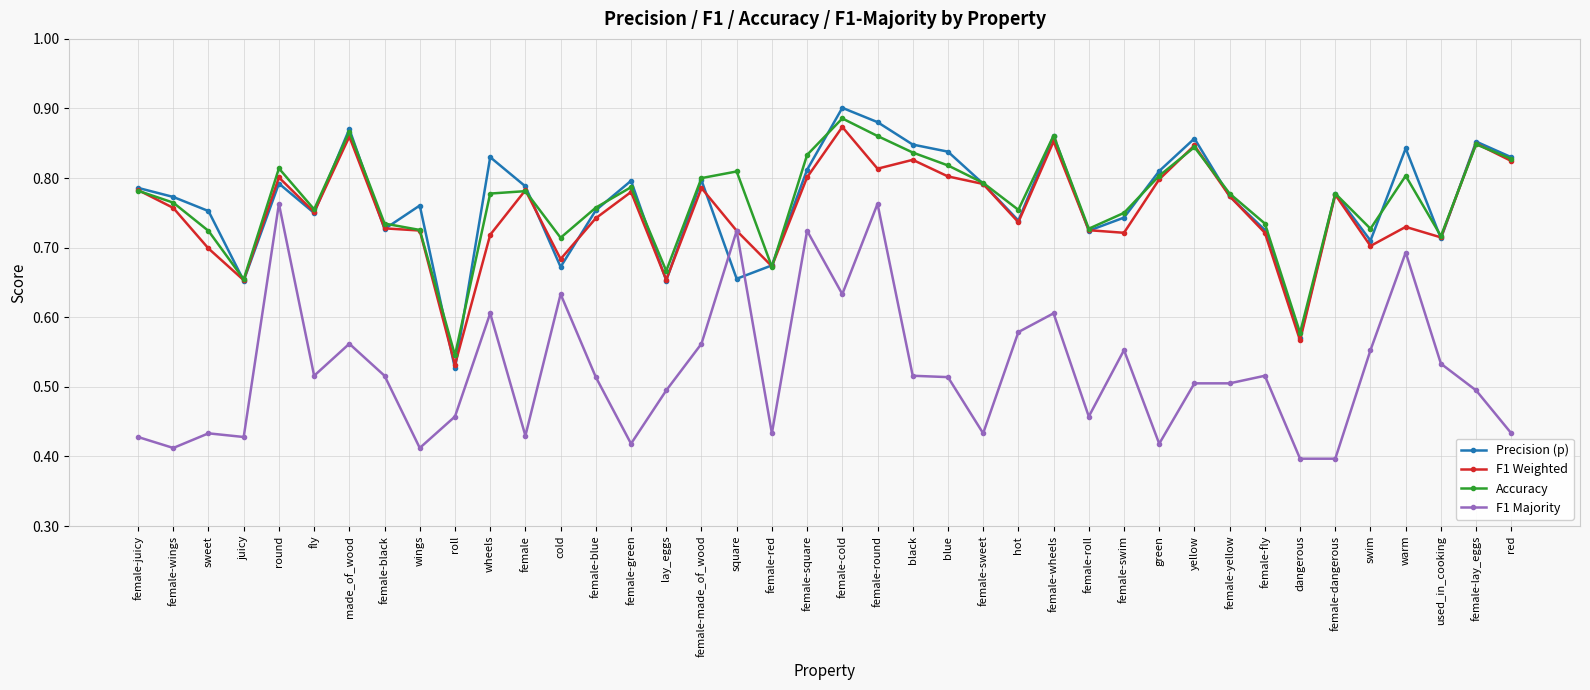

At which label does Accuracy reach its minimum?

roll